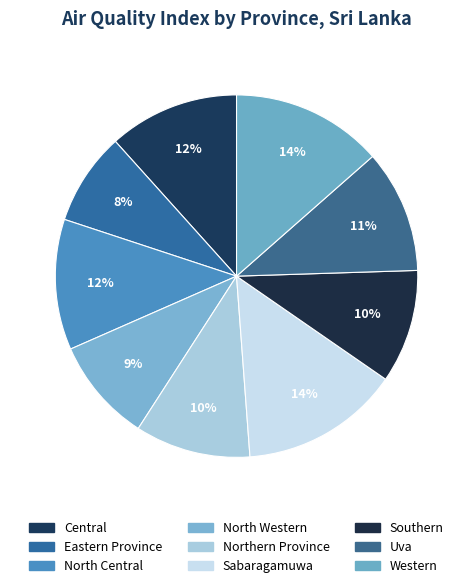

How many slices are in this pie chart?

9